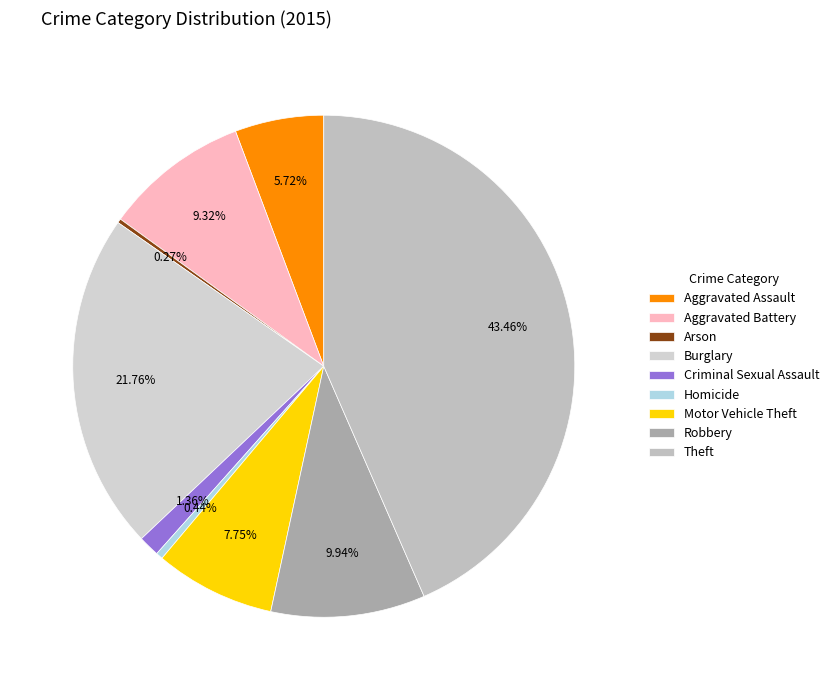

Does Homicide account for over 50% of the chart?

No